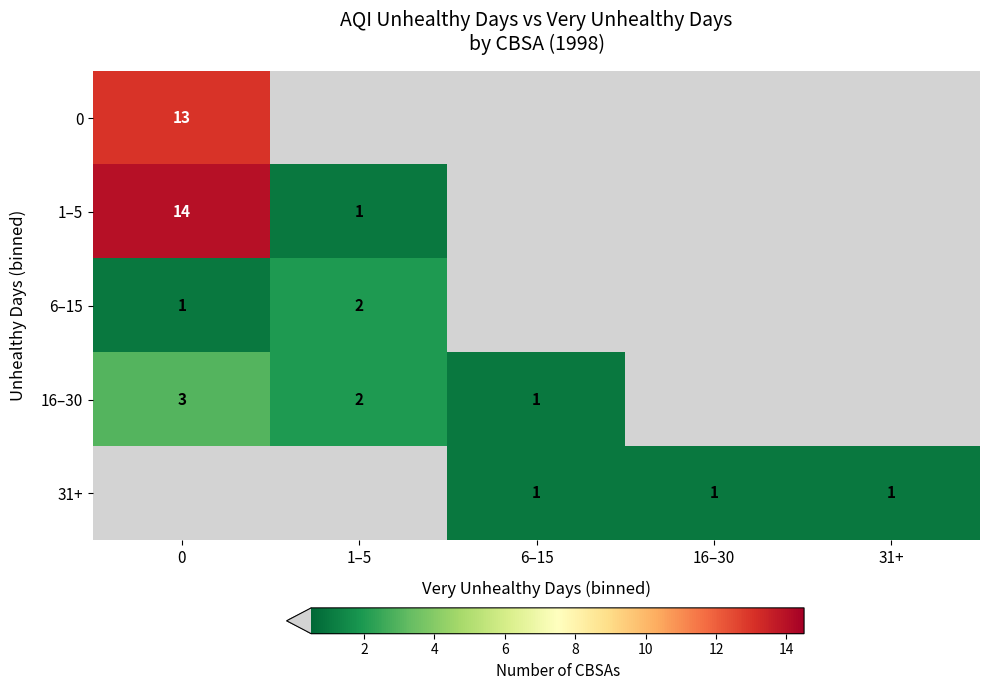

Is the value of 16–30 at 0 greater than the value of 1–5 at 0?

No